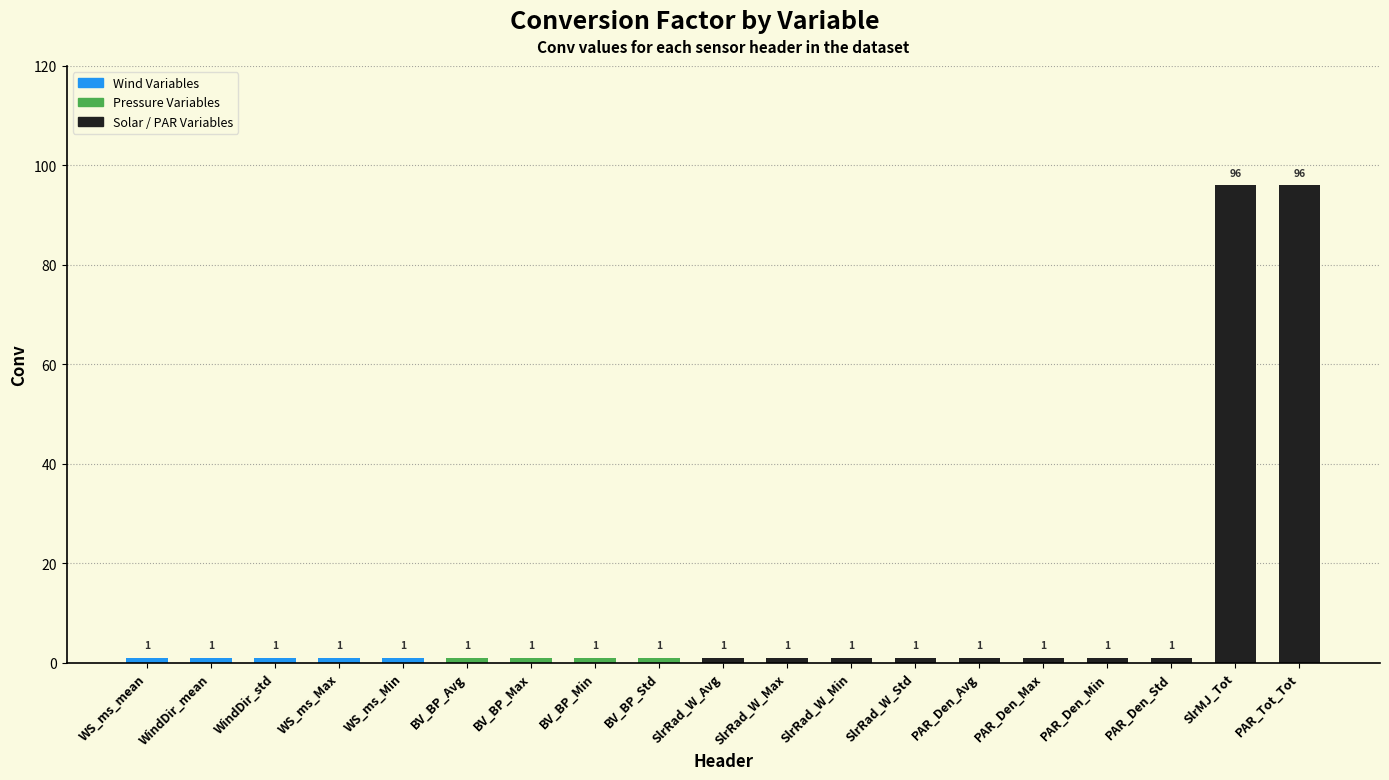

What is the label of the 16th bar from the left?

PAR_Den_Min